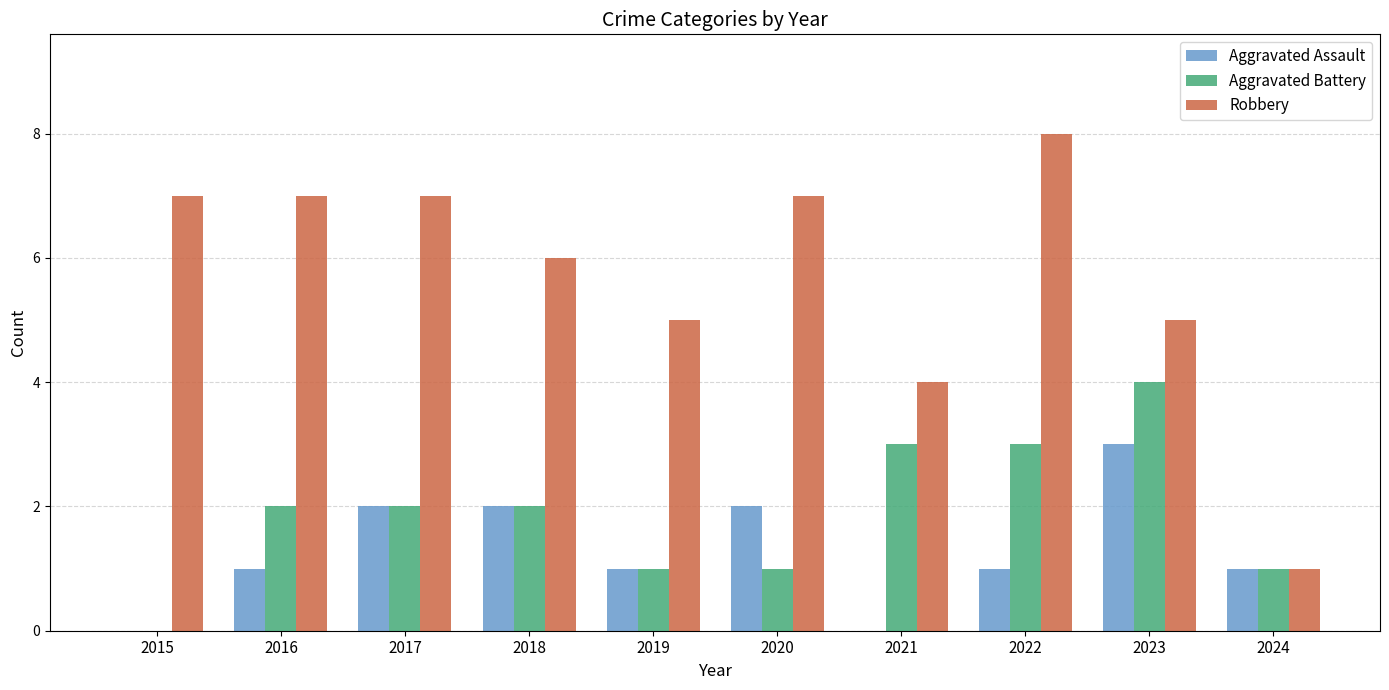

How many groups of bars are there?

10